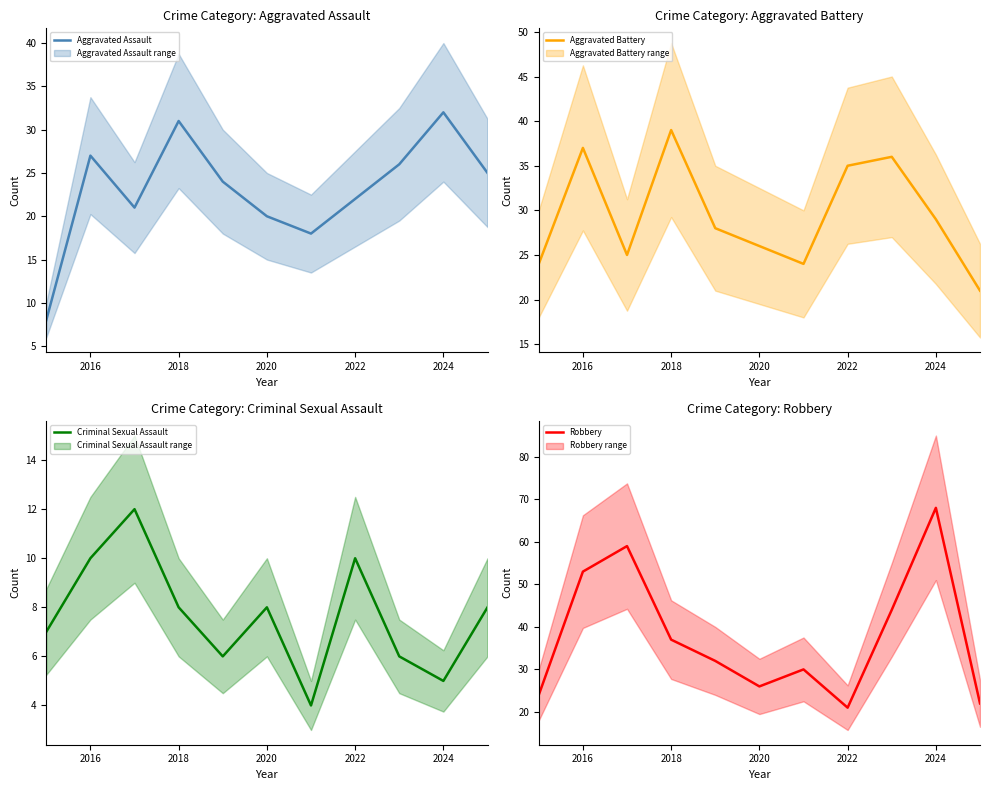

True or false: Aggravated Assault has a value of 26 at 2020.

False